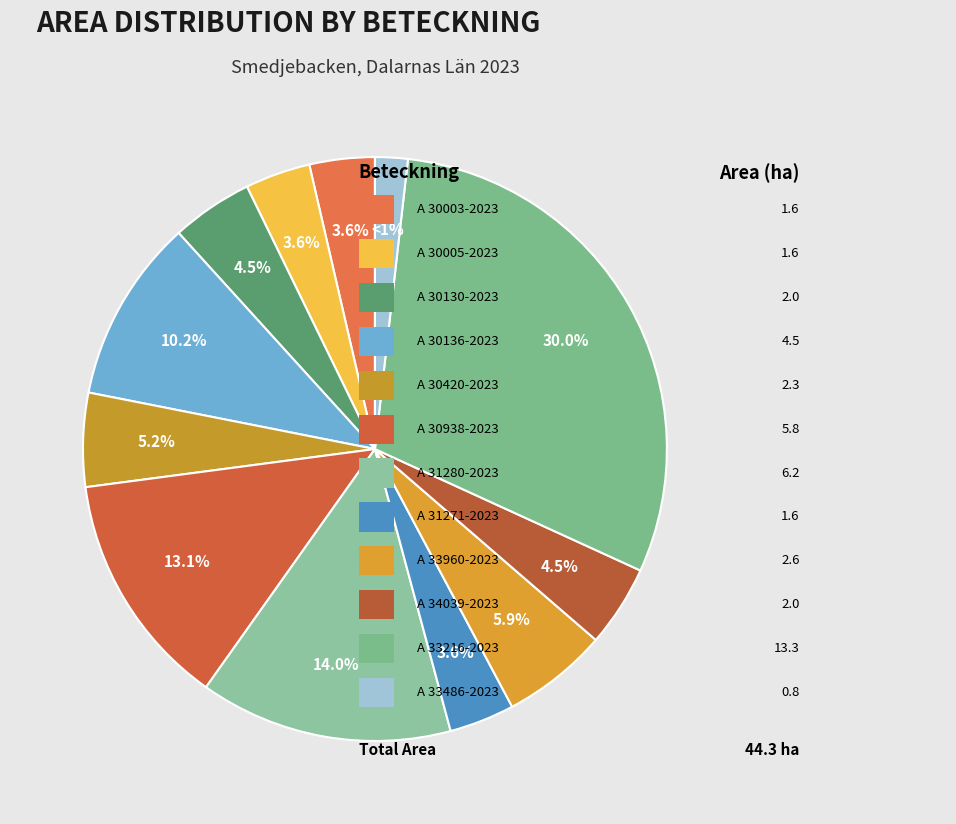

Is there a majority slice in this chart?

No